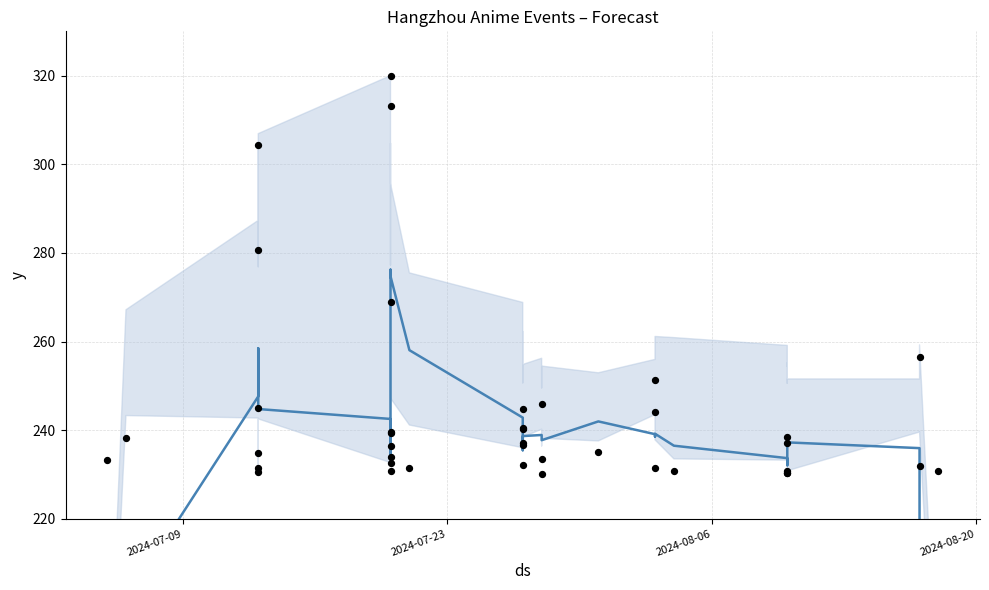

Is the value of 想去人数 (scaled) at 9 greater than the value of Trend (想去人数) at 23?

No